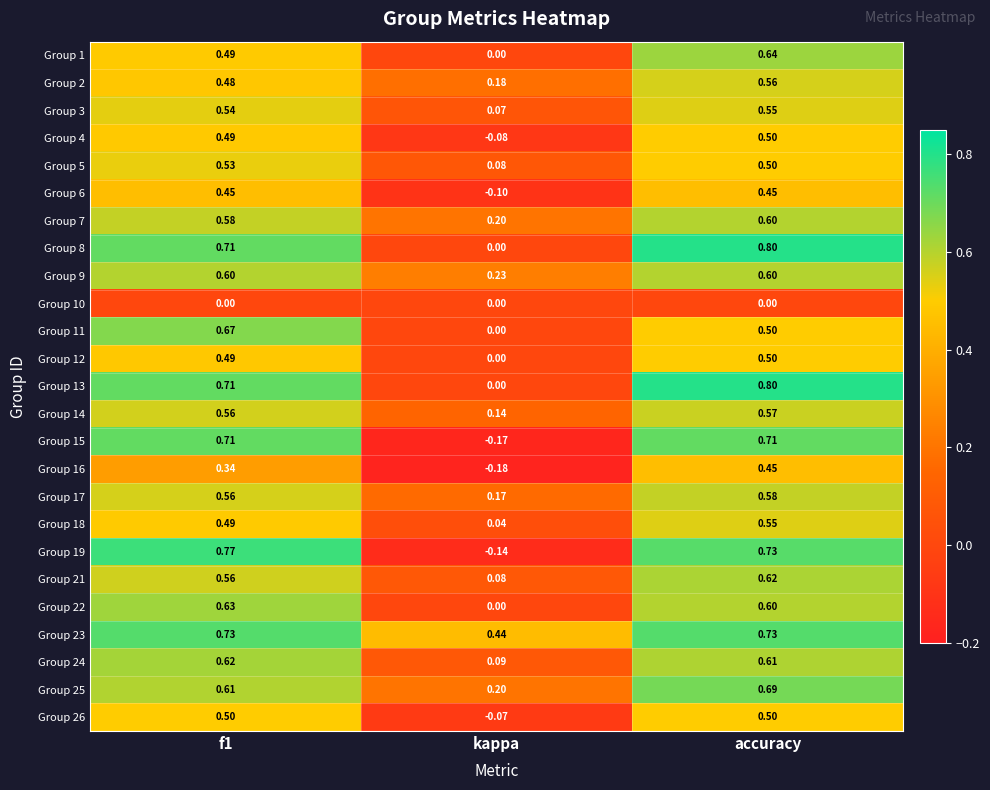

Which category has the lowest value in the Group 26 series?

kappa